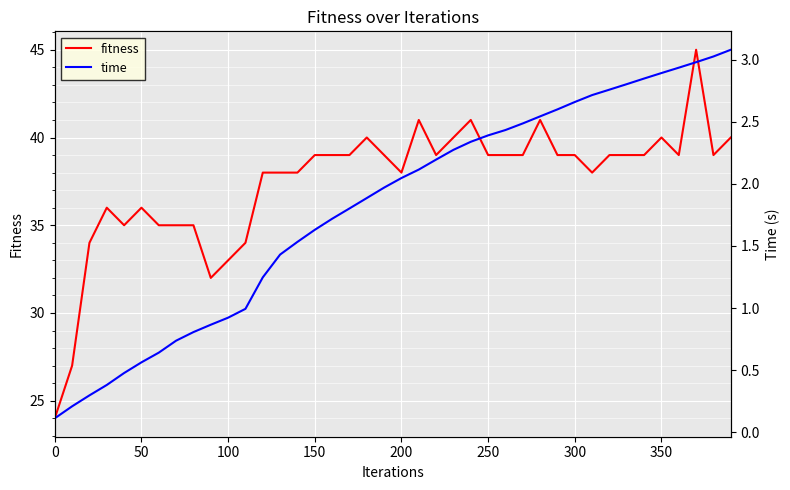

What value does the fitness series have at 150?

39